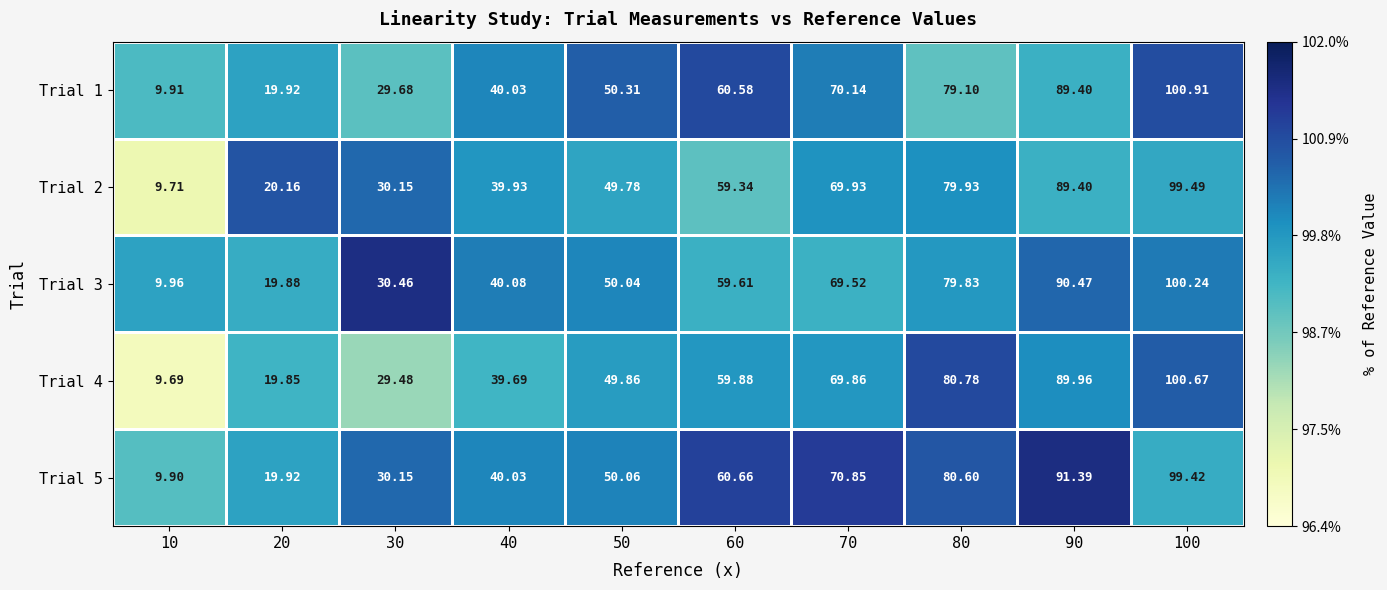

Reading left to right, list all the values displayed in this chart.

Trial 1: 10=9.9	20=19.9	30=29.7	40=40.0	50=50.3	60=60.6	70=70.1	80=79.1	90=89.4	100=100.9
Trial 2: 10=9.7	20=20.2	30=30.1	40=39.9	50=49.8	60=59.3	70=69.9	80=79.9	90=89.4	100=99.5
Trial 3: 10=10.0	20=19.9	30=30.5	40=40.1	50=50.0	60=59.6	70=69.5	80=79.8	90=90.5	100=100.2
Trial 4: 10=9.7	20=19.9	30=29.5	40=39.7	50=49.9	60=59.9	70=69.9	80=80.8	90=90.0	100=100.7
Trial 5: 10=9.9	20=19.9	30=30.1	40=40.0	50=50.1	60=60.7	70=70.8	80=80.6	90=91.4	100=99.4